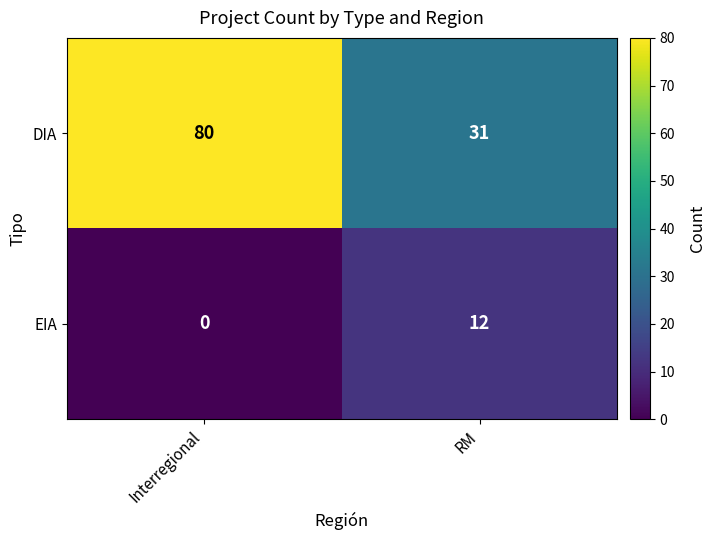

How many categories are shown in the chart?

2